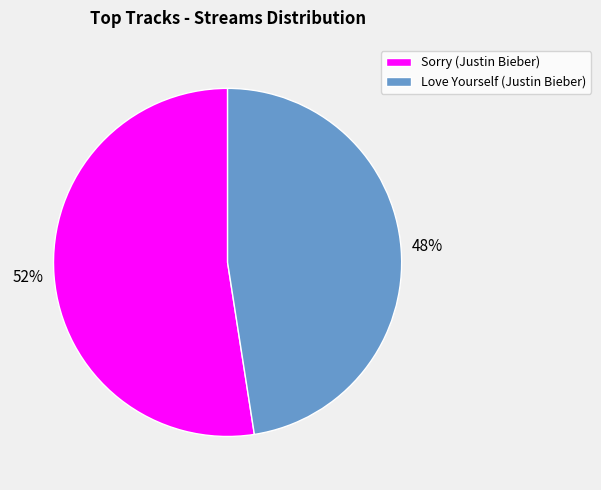

Which slice is the smallest?

Love Yourself